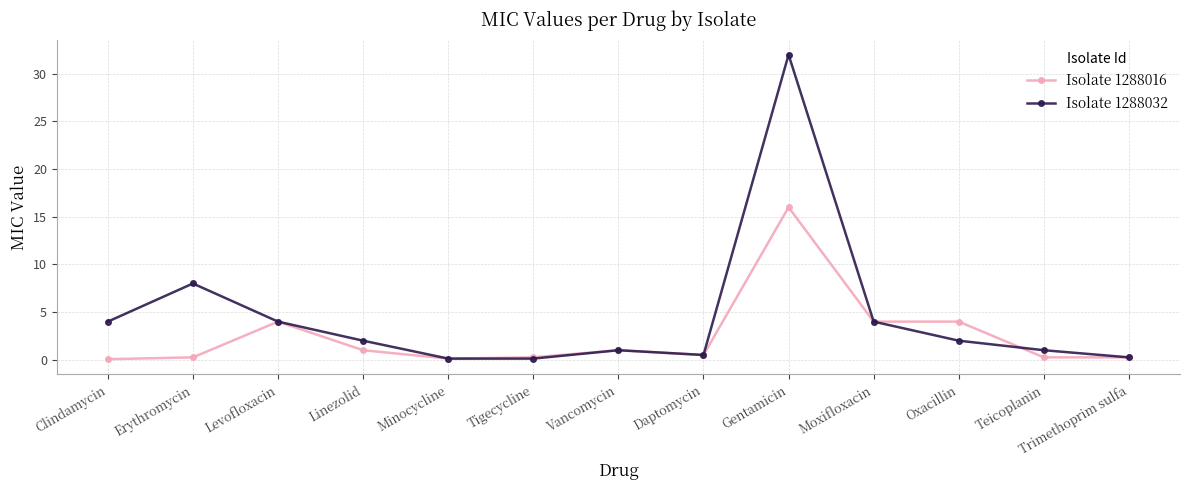

How many lines are shown in the chart?

2